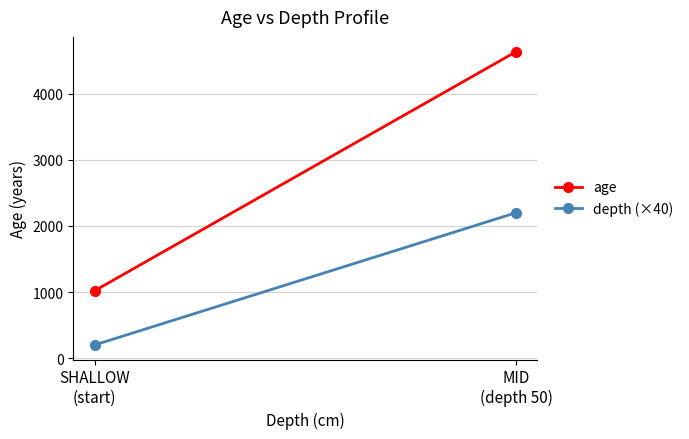

At which category is the sum across all series the highest?

MID
(depth 50)